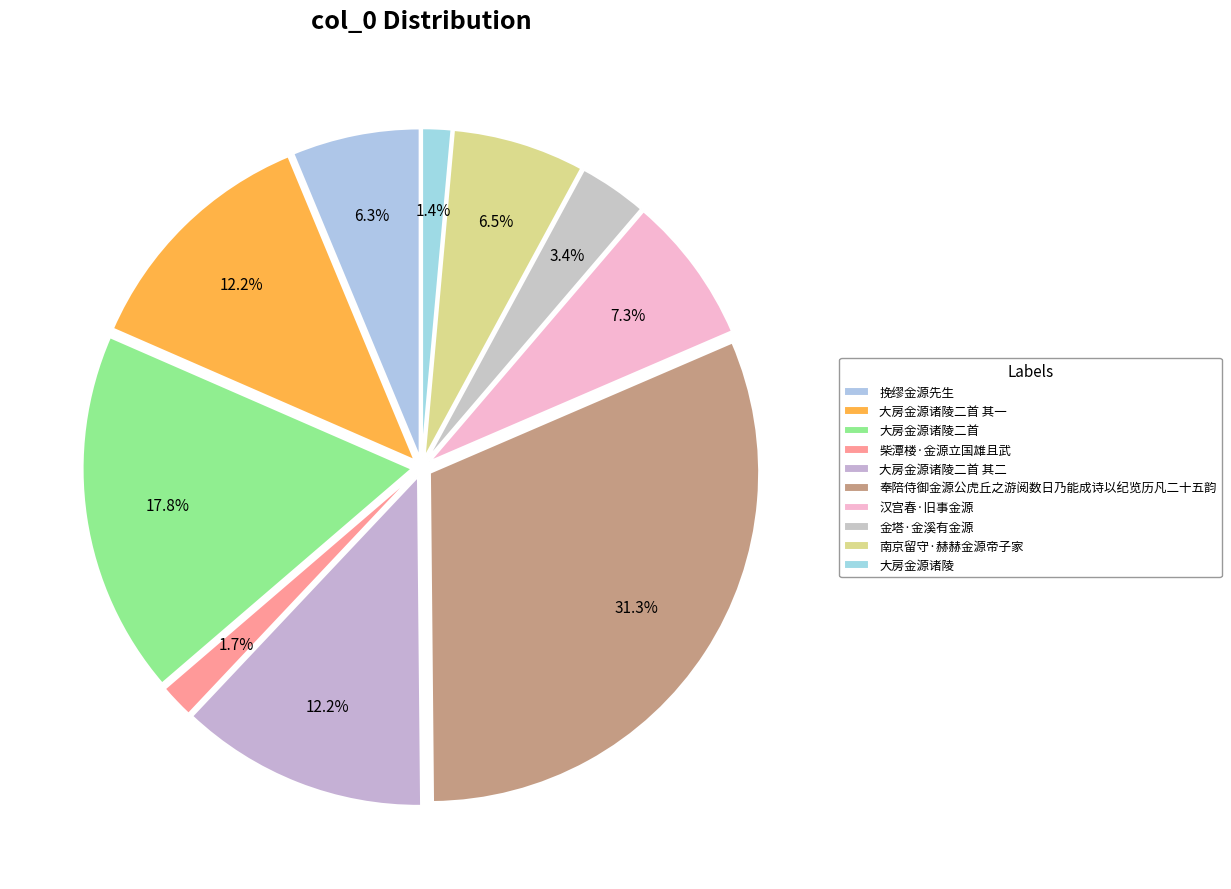

To the nearest percent, what percentage of the pie is 柴潭楼·金源立国雄且武?

2%